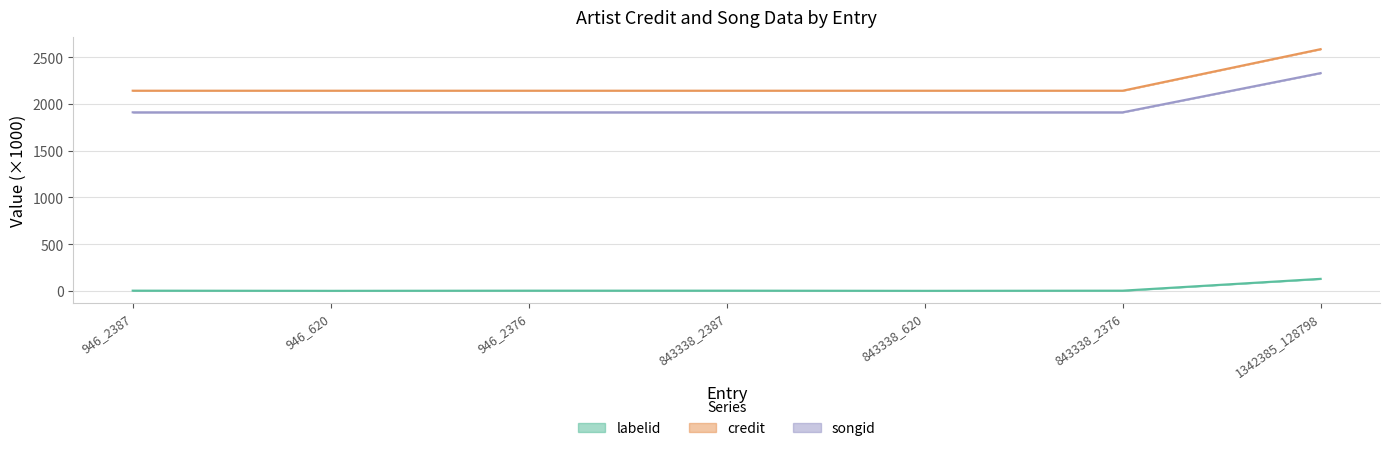

At which label does labelid reach its peak?

1342385_128798